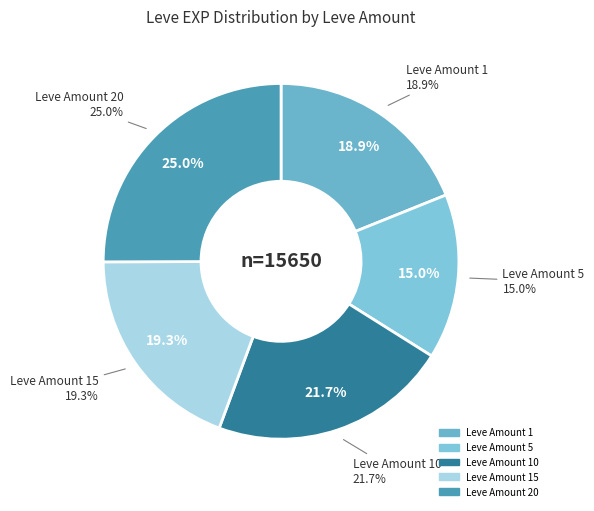

Is 1 the majority of the pie?

No